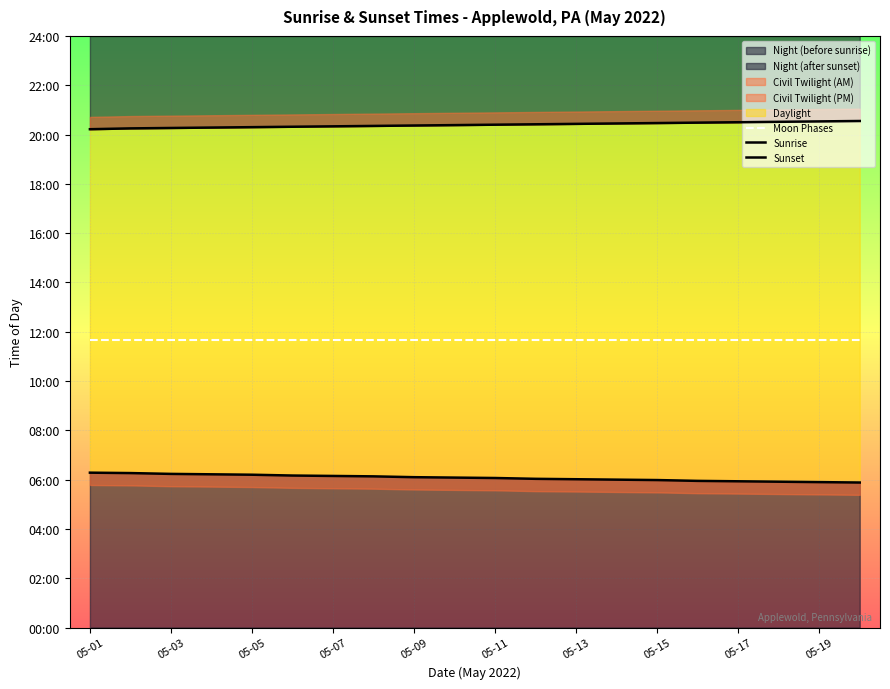

True or false: Sunset has more than 2 points higher than both neighbors.

False